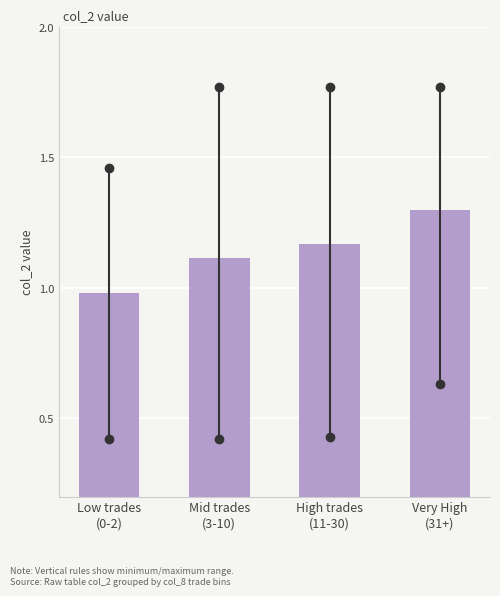

What is the value of the 4th bar from the left?

1.3